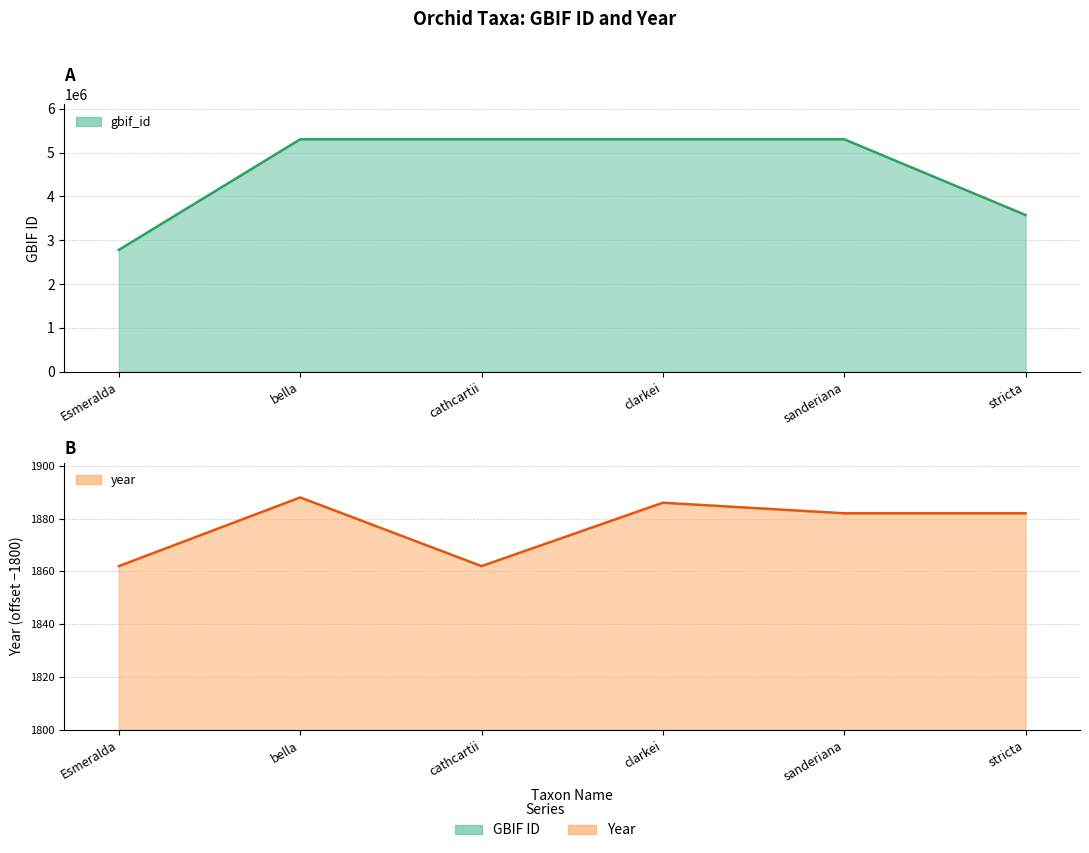

True or false: year and gbif_id cross at least once.

False